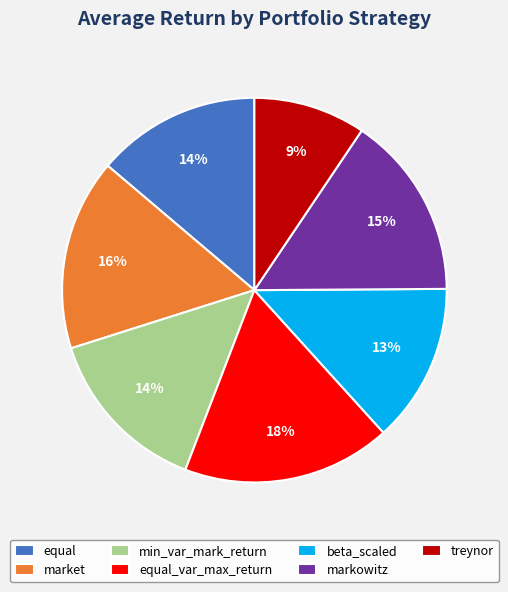

To the nearest percent, what is the difference between the market and beta_scaled slice percentages?

3%